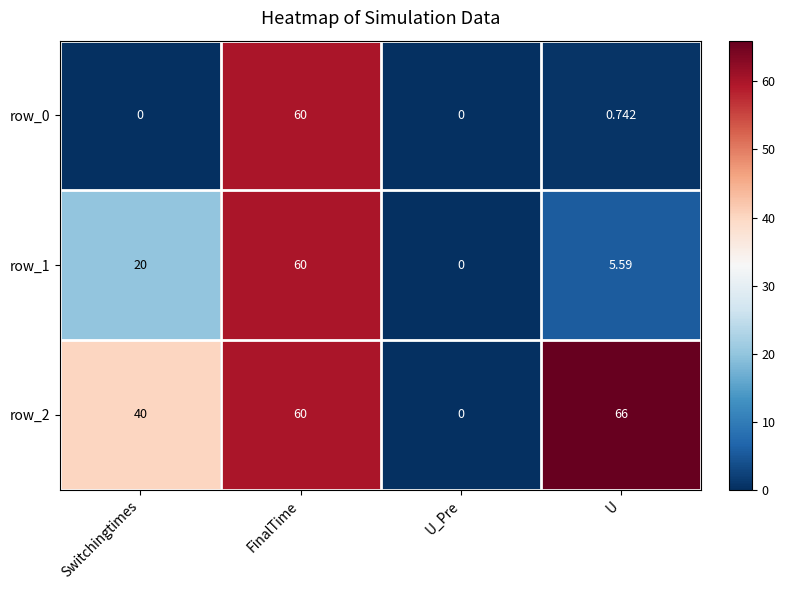

Which series has the largest total across all categories?

row_2